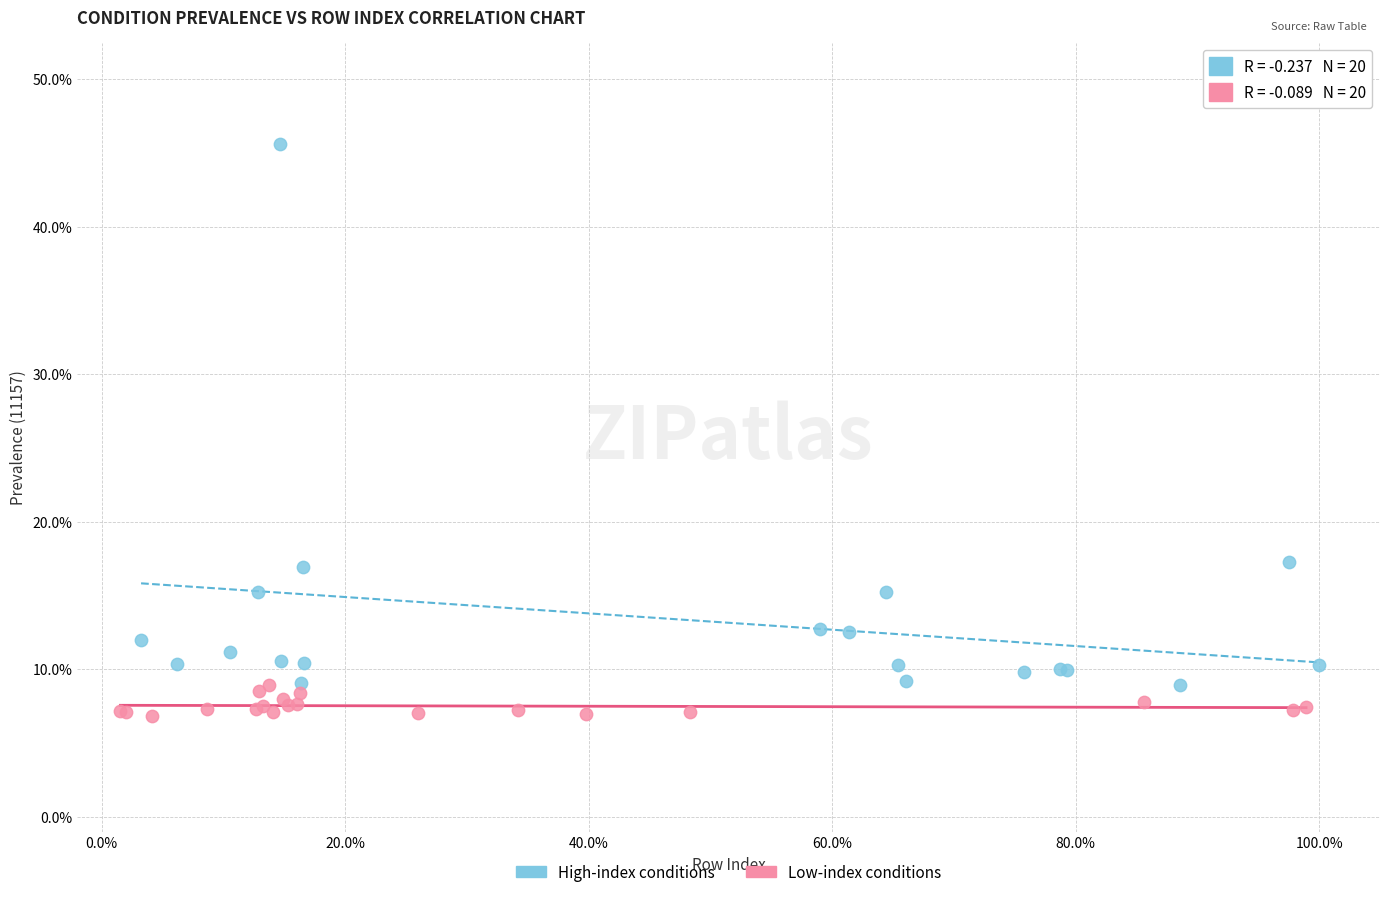

Which series has the widest spread of Y values?

High-index conditions